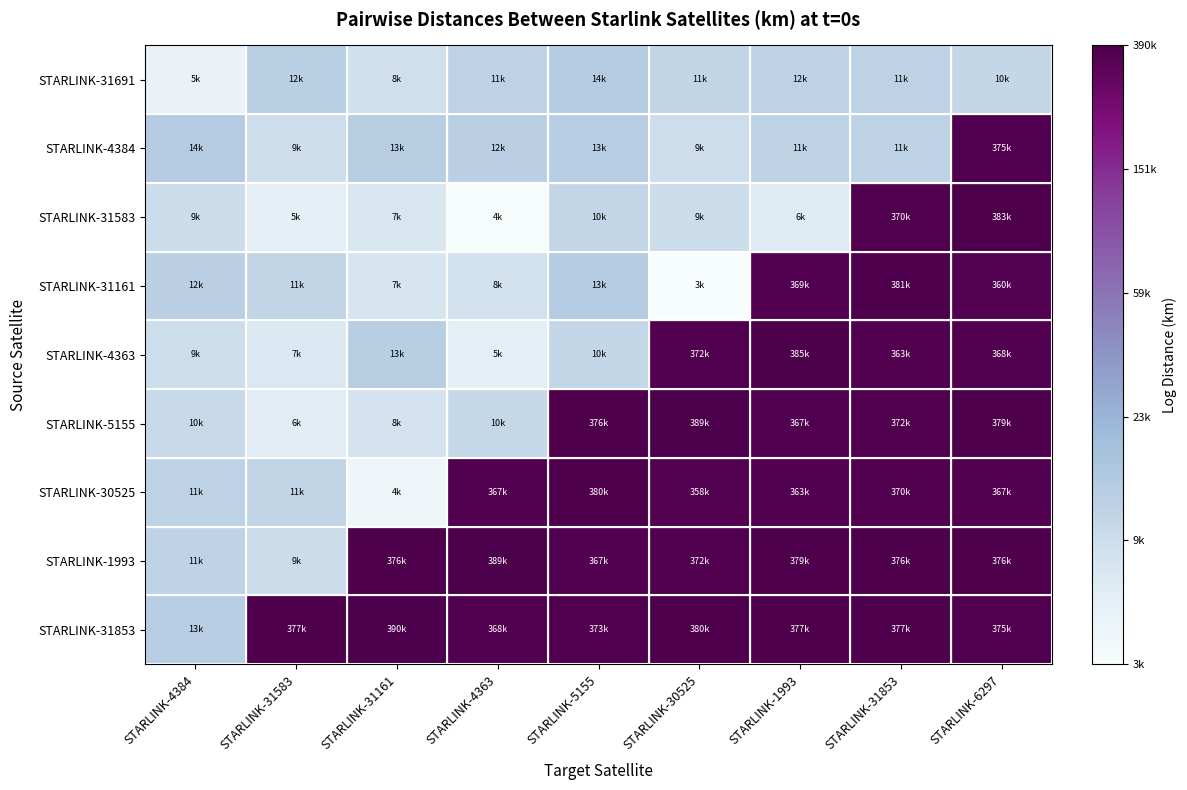

Reading left to right, extract all data points from this chart.

STARLINK-31691: STARLINK-4384=8.5	STARLINK-31583=9.4	STARLINK-31161=9.0	STARLINK-4363=9.3	STARLINK-5155=9.5	STARLINK-30525=9.3	STARLINK-1993=9.4	STARLINK-31853=9.3	STARLINK-6297=9.2
STARLINK-4384: STARLINK-4384=9.5	STARLINK-31583=9.1	STARLINK-31161=9.5	STARLINK-4363=9.4	STARLINK-5155=9.5	STARLINK-30525=9.1	STARLINK-1993=9.3	STARLINK-31853=9.3	STARLINK-6297=12.8
STARLINK-31583: STARLINK-4384=9.1	STARLINK-31583=8.6	STARLINK-31161=8.9	STARLINK-4363=8.2	STARLINK-5155=9.2	STARLINK-30525=9.1	STARLINK-1993=8.7	STARLINK-31853=12.8	STARLINK-6297=12.9
STARLINK-31161: STARLINK-4384=9.4	STARLINK-31583=9.3	STARLINK-31161=8.9	STARLINK-4363=9.0	STARLINK-5155=9.5	STARLINK-30525=8.1	STARLINK-1993=12.8	STARLINK-31853=12.9	STARLINK-6297=12.8
STARLINK-4363: STARLINK-4384=9.1	STARLINK-31583=8.8	STARLINK-31161=9.4	STARLINK-4363=8.6	STARLINK-5155=9.2	STARLINK-30525=12.8	STARLINK-1993=12.9	STARLINK-31853=12.8	STARLINK-6297=12.8
STARLINK-5155: STARLINK-4384=9.2	STARLINK-31583=8.7	STARLINK-31161=9.0	STARLINK-4363=9.2	STARLINK-5155=12.8	STARLINK-30525=12.9	STARLINK-1993=12.8	STARLINK-31853=12.8	STARLINK-6297=12.8
STARLINK-30525: STARLINK-4384=9.3	STARLINK-31583=9.3	STARLINK-31161=8.4	STARLINK-4363=12.8	STARLINK-5155=12.8	STARLINK-30525=12.8	STARLINK-1993=12.8	STARLINK-31853=12.8	STARLINK-6297=12.8
STARLINK-1993: STARLINK-4384=9.3	STARLINK-31583=9.1	STARLINK-31161=12.8	STARLINK-4363=12.9	STARLINK-5155=12.8	STARLINK-30525=12.8	STARLINK-1993=12.8	STARLINK-31853=12.8	STARLINK-6297=12.8
STARLINK-31853: STARLINK-4384=9.5	STARLINK-31583=12.8	STARLINK-31161=12.9	STARLINK-4363=12.8	STARLINK-5155=12.8	STARLINK-30525=12.8	STARLINK-1993=12.8	STARLINK-31853=12.8	STARLINK-6297=12.8